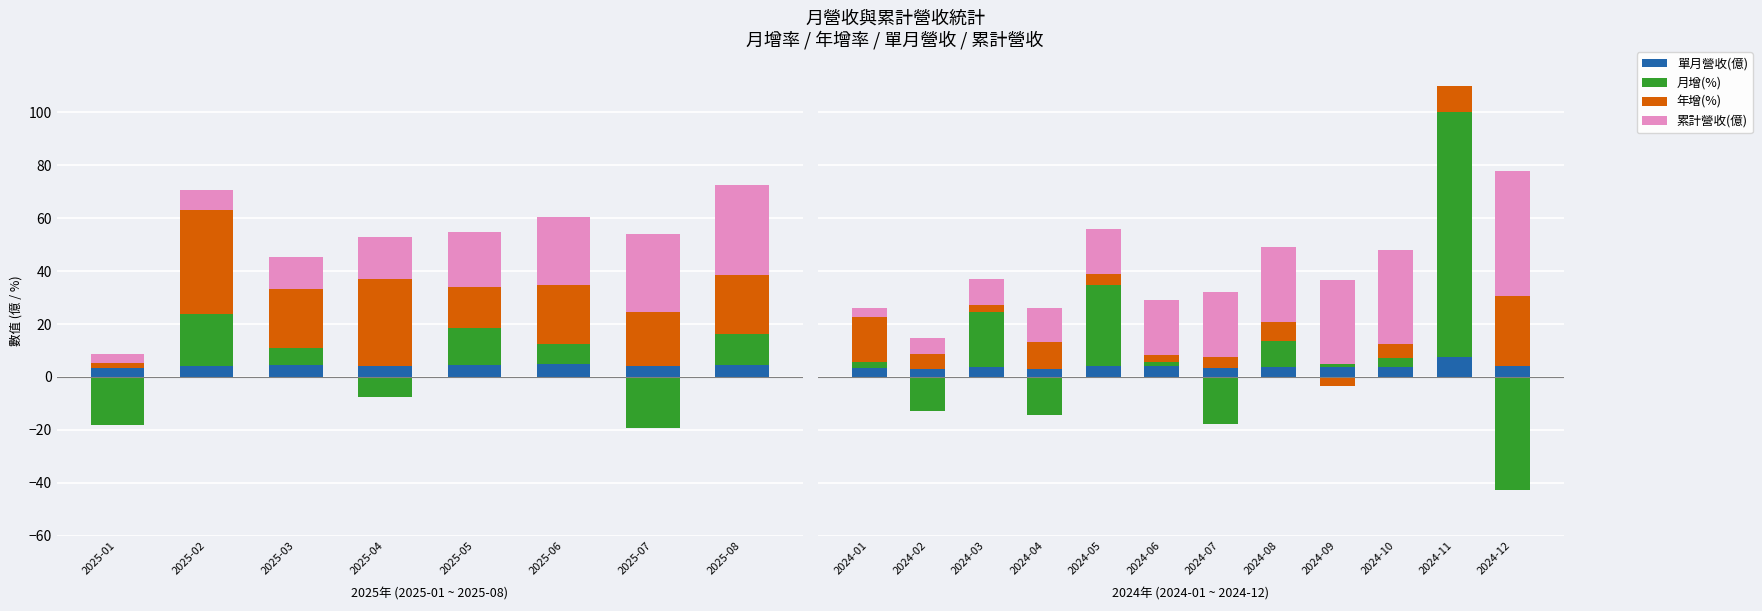

How many bars are there in each group?

4